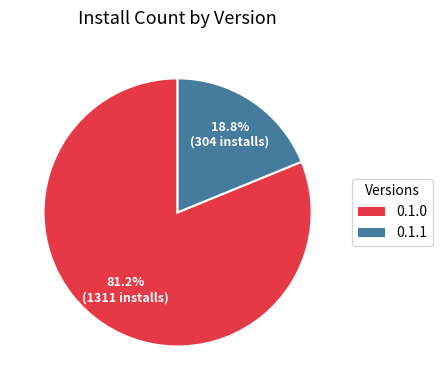

Is there any slice that represents more than half of the pie?

Yes